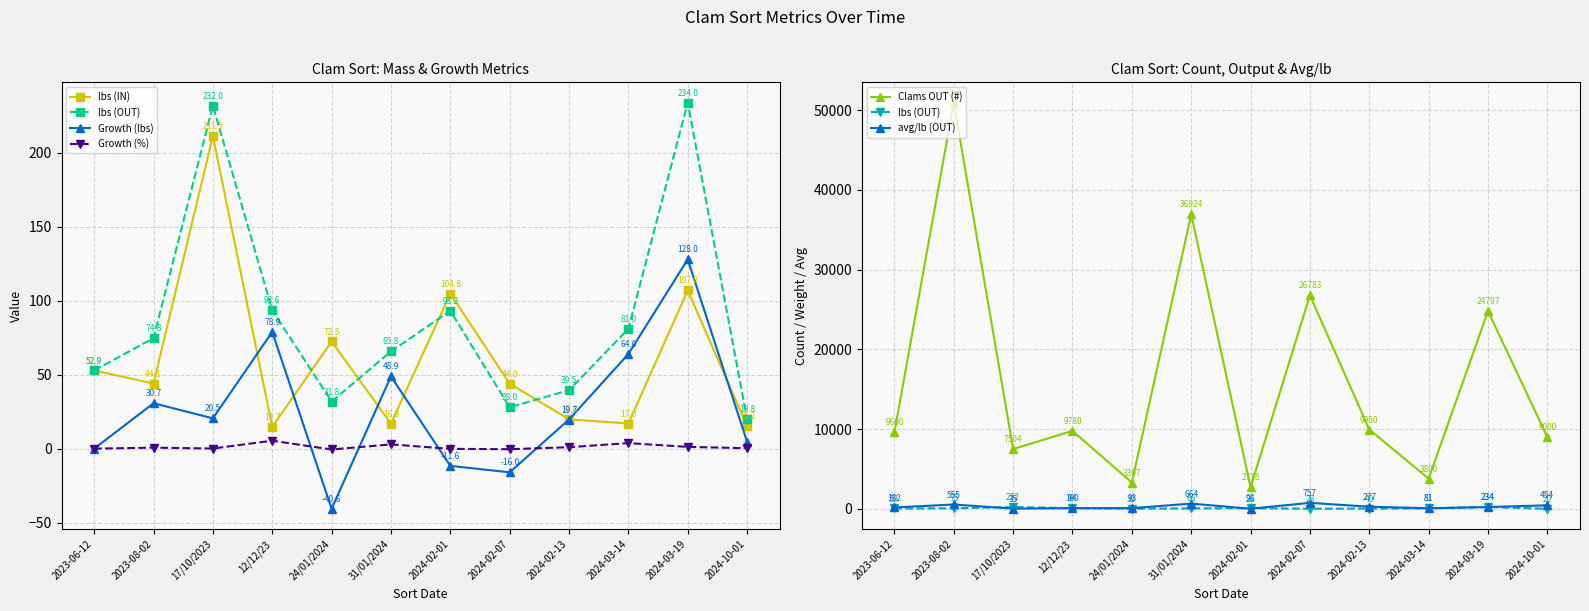

List the labels in order of lbs (OUT) value, smallest first.

2024-10-01, 2024-02-07, 24/01/2024, 2024-02-13, 2023-06-12, 31/01/2024, 2023-08-02, 2024-03-14, 2024-02-01, 12/12/23, 17/10/2023, 2024-03-19